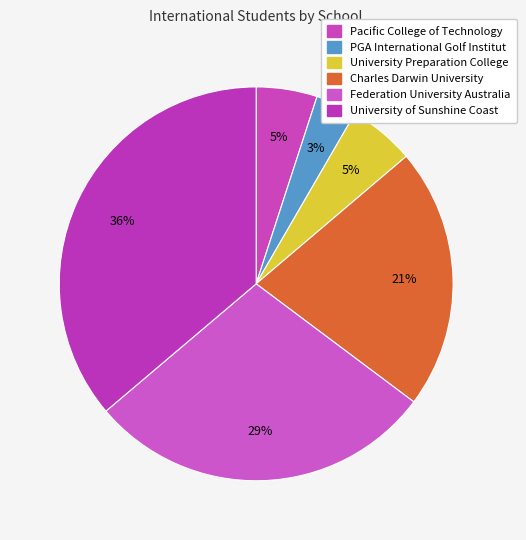

How many segments does this pie chart have?

6